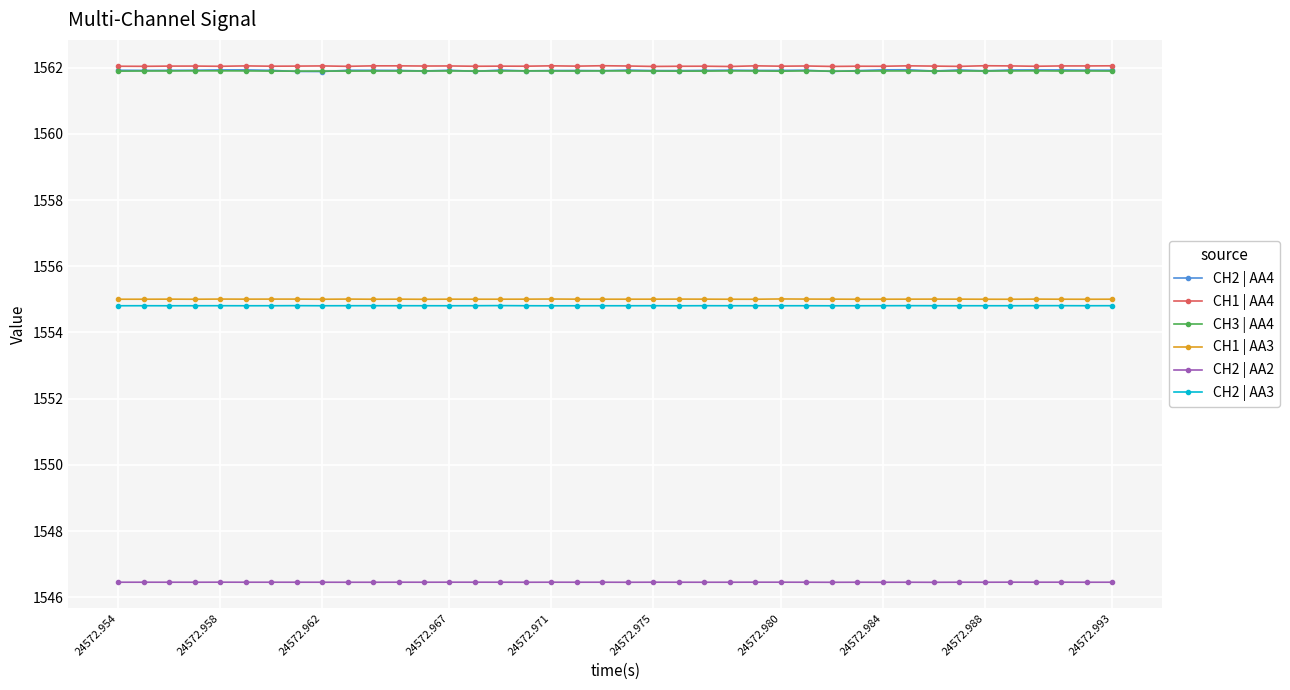

What is the minimum value for CH2 | AA4?

1561.9